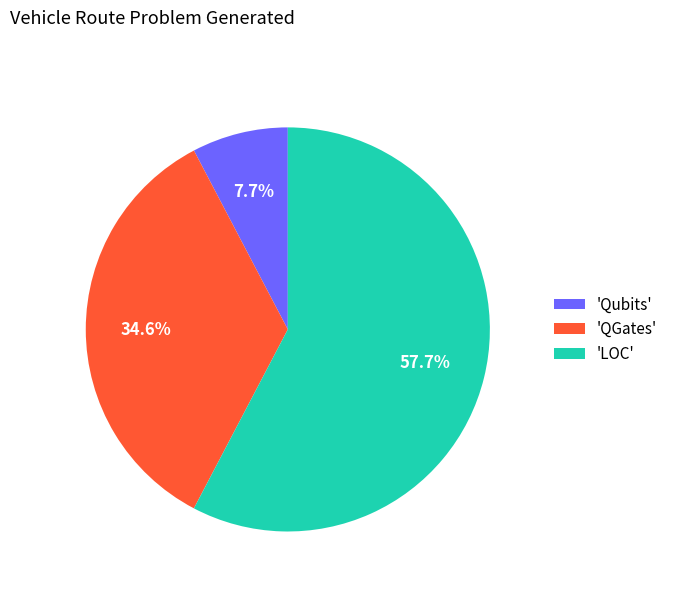

How much of the chart is everything except 'Qubits'?

92.3%